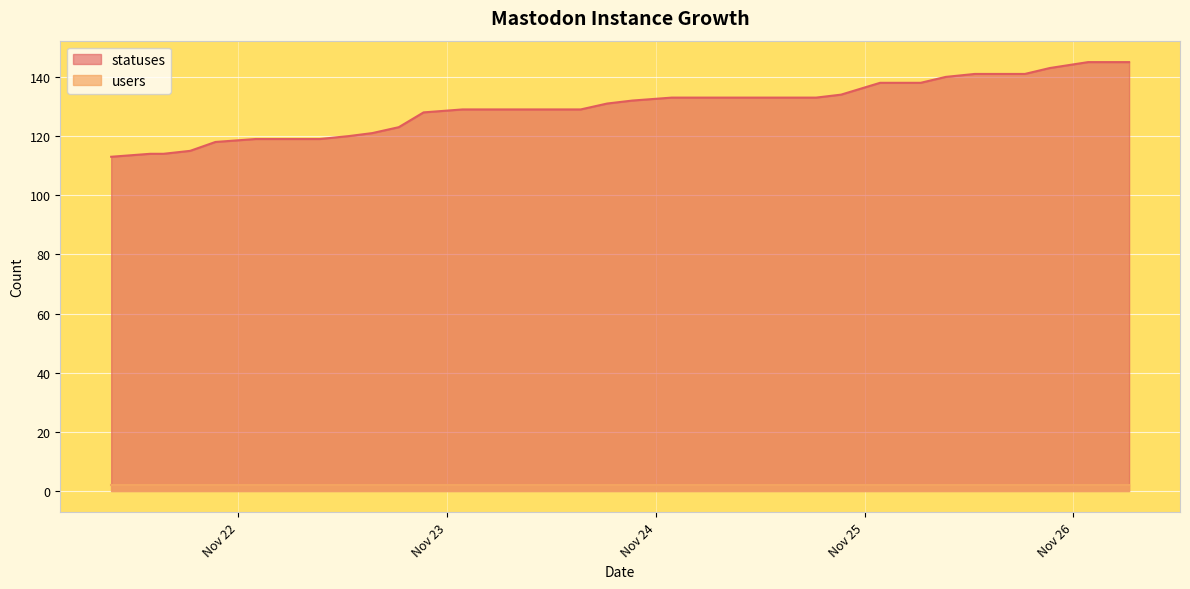

Reading left to right, what are all the values shown in this chart?

2022-11-21 09:22=113	2022-11-21 13:51=114	2022-11-21 15:23=114	2022-11-21 18:27=115	2022-11-21 21:21=118	2022-11-22 01:59=119	2022-11-22 03:40=119	2022-11-22 06:27=119	2022-11-22 09:21=119	2022-11-22 12:43=120	2022-11-22 15:23=121	2022-11-22 18:26=123	2022-11-22 21:17=128	2022-11-23 01:46=129	2022-11-23 03:34=129	2022-11-23 06:25=129	2022-11-23 09:19=129	2022-11-23 12:40=129	2022-11-23 15:21=129	2022-11-23 18:24=131	2022-11-23 21:17=132	2022-11-24 01:49=133	2022-11-24 03:29=133	2022-11-24 06:25=133	2022-11-24 09:19=133	2022-11-24 12:40=133	2022-11-24 15:20=133	2022-11-24 18:25=133	2022-11-24 21:17=134	2022-11-25 01:46=138	2022-11-25 03:37=138	2022-11-25 06:26=138	2022-11-25 09:19=140	2022-11-25 12:39=141	2022-11-25 15:20=141	2022-11-25 18:25=141	2022-11-25 21:17=143	2022-11-26 01:41=145	2022-11-26 03:26=145	2022-11-26 06:24=145